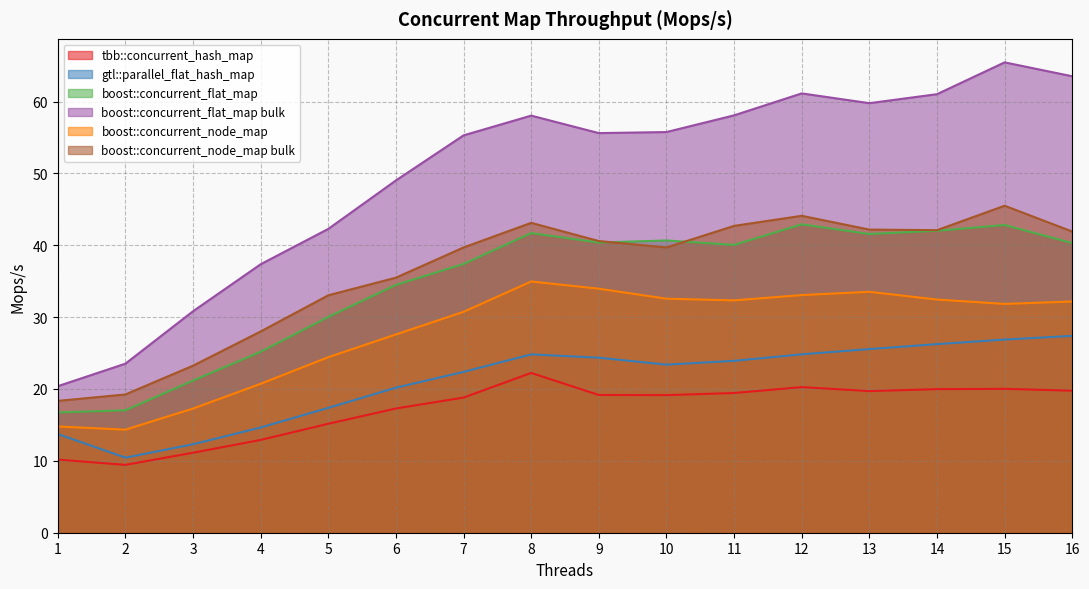

True or false: boost::concurrent_flat_map and tbb::concurrent_hash_map intersect in this chart.

False